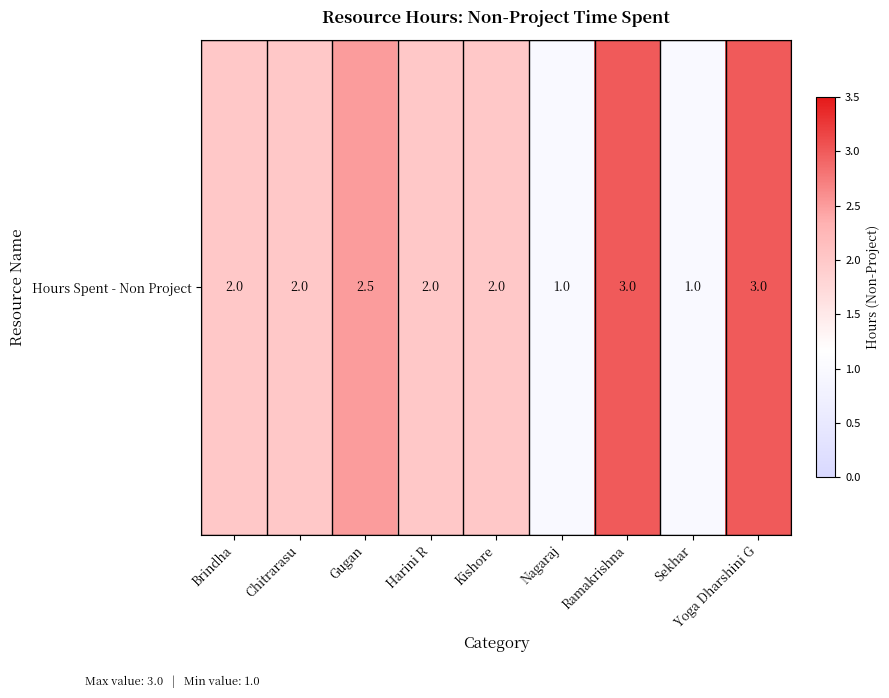

At which label is the value closest to 2?

Brindha